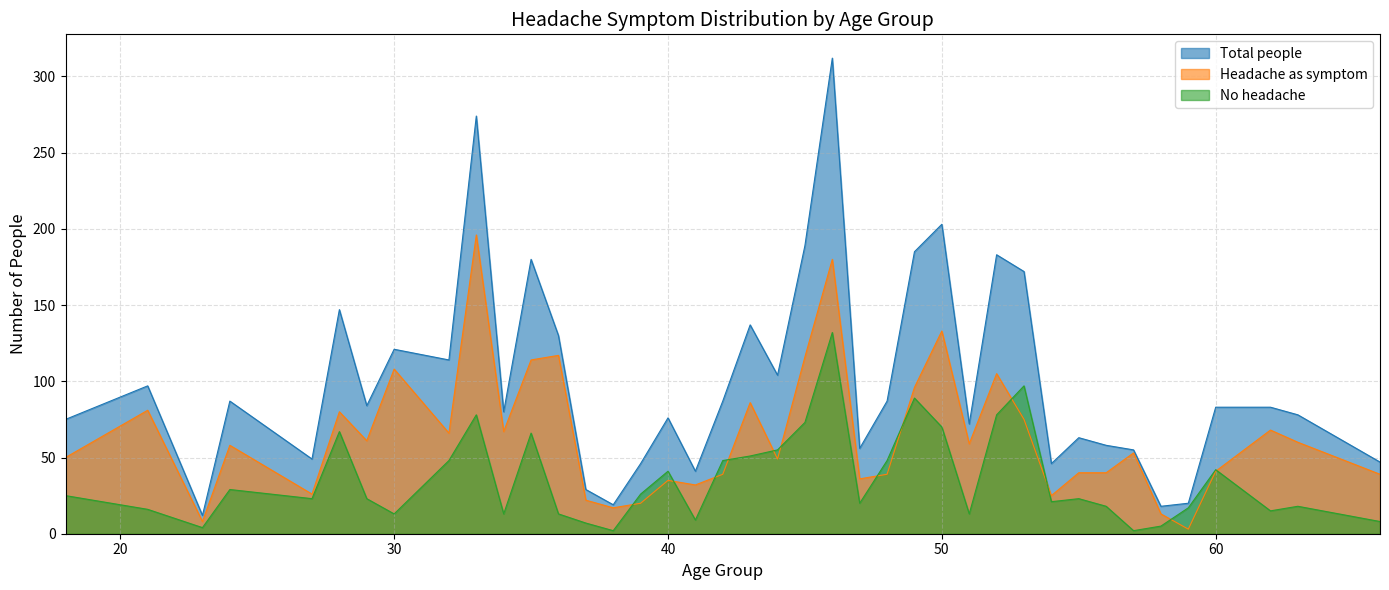

Reading left to right, list all the values displayed in this chart.

Headache as symptom: 50	81	8	58	26	80	61	108	66	196	67	114	117	22	17	20	35	32	39	86	49	116	180	36	39	96	133	59	105	75	25	40	40	53	13	3	41	68	60	39
No headache: 25	16	4	29	23	67	23	13	48	78	13	66	13	7	2	26	41	9	48	51	55	73	132	20	48	89	70	13	78	97	21	23	18	2	5	17	42	15	18	8
Total people: 75	97	12	87	49	147	84	121	114	274	80	180	130	29	19	46	76	41	87	137	104	189	312	56	87	185	203	72	183	172	46	63	58	55	18	20	83	83	78	47